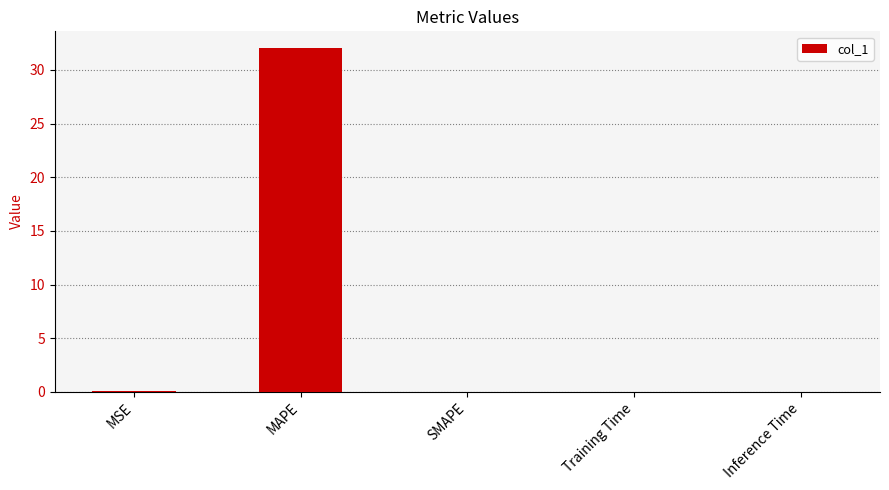

Between SMAPE and MAPE, which is larger?

MAPE